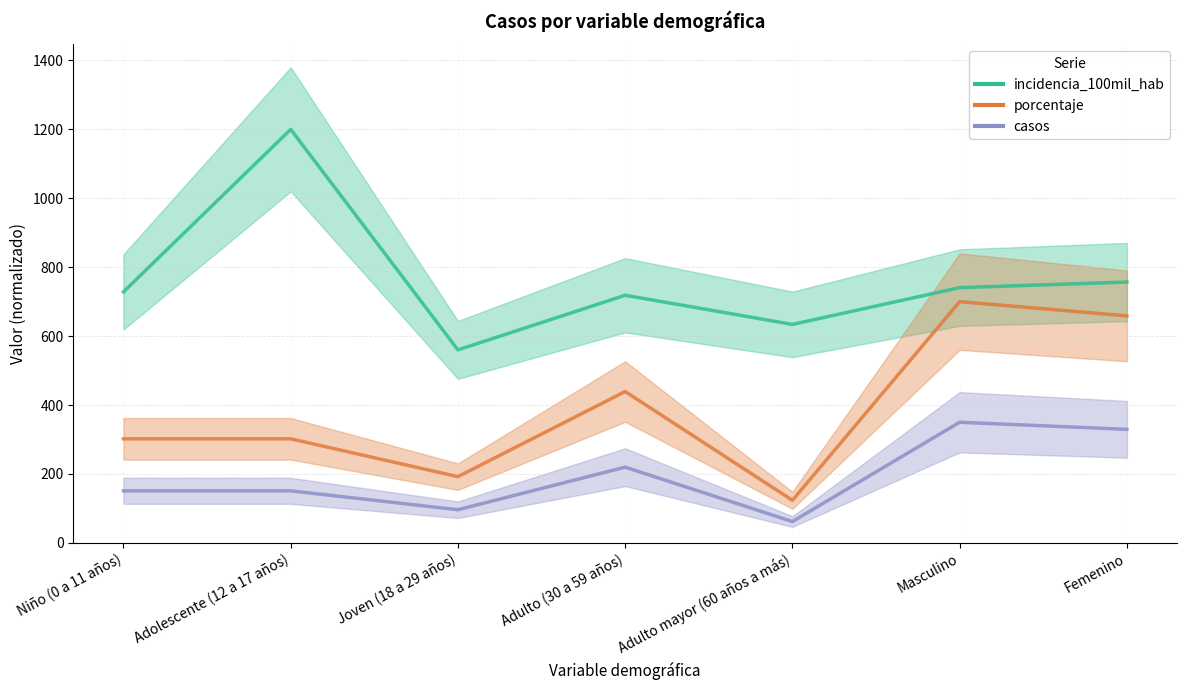

List the labels in order of casos value, largest first.

Masculino, Femenino, Adulto (30 a 59 años), Niño (0 a 11 años), Adolescente (12 a 17 años), Joven (18 a 29 años), Adulto mayor (60 años a más)